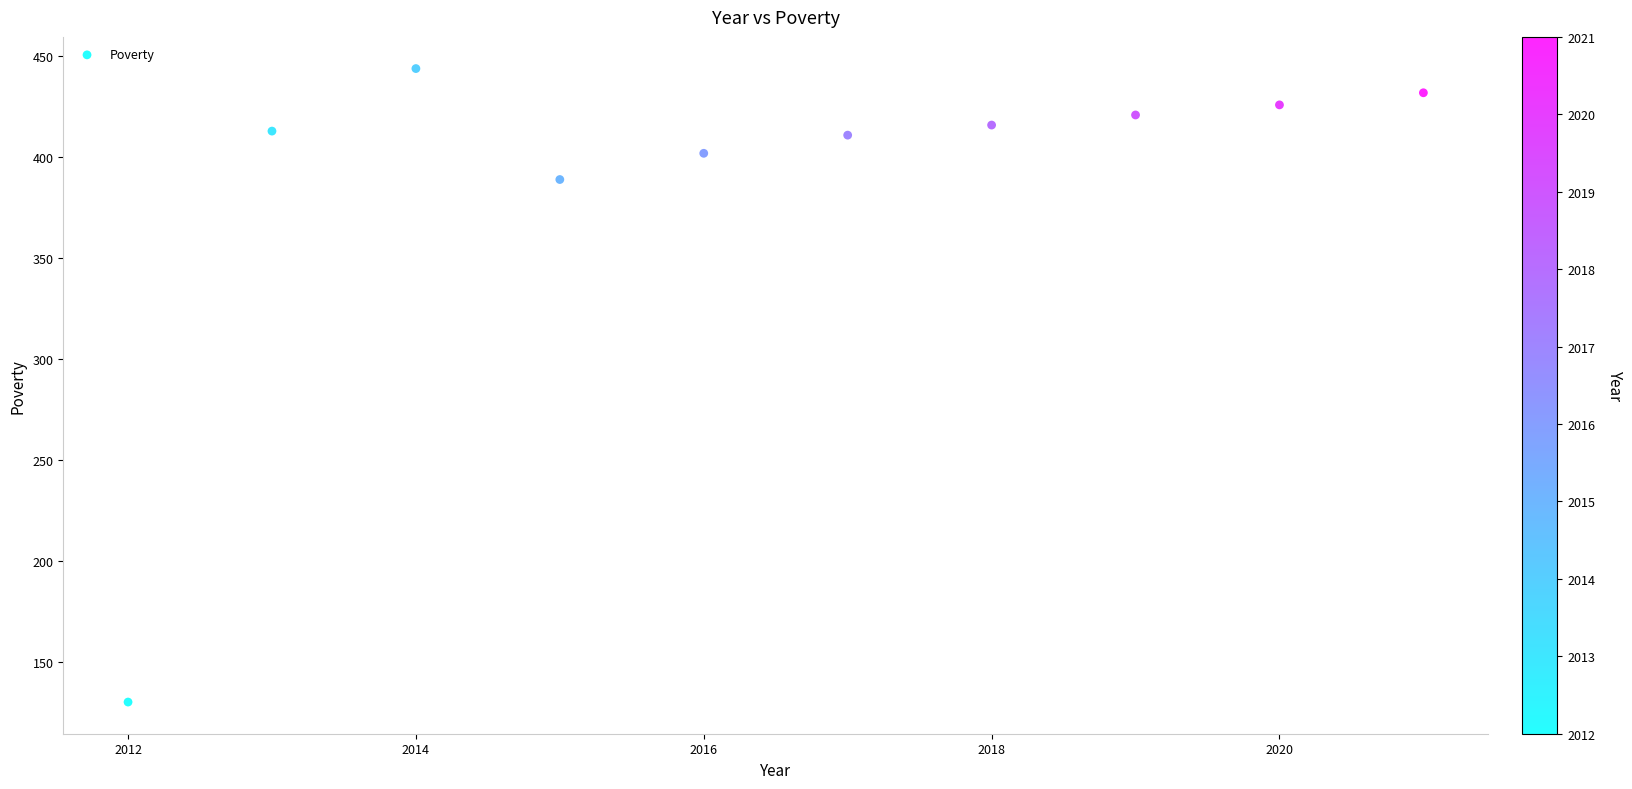

What is the range of Y values (max minus min)?

314